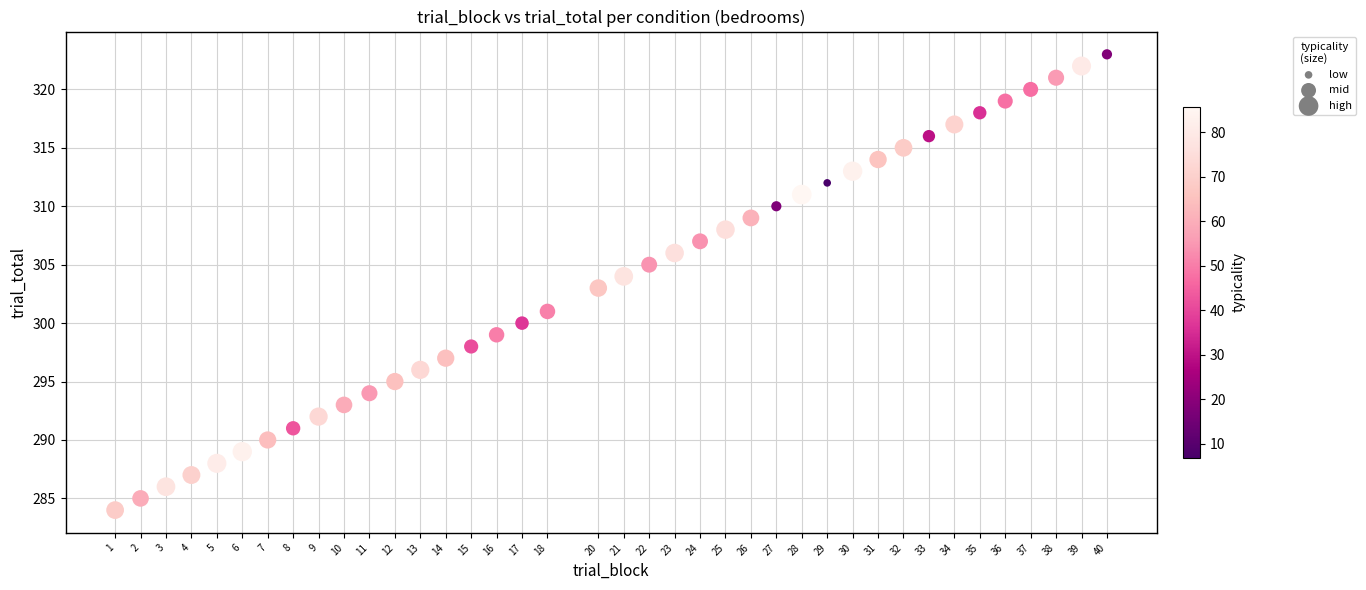

What is the range of Y values (max minus min)?

39